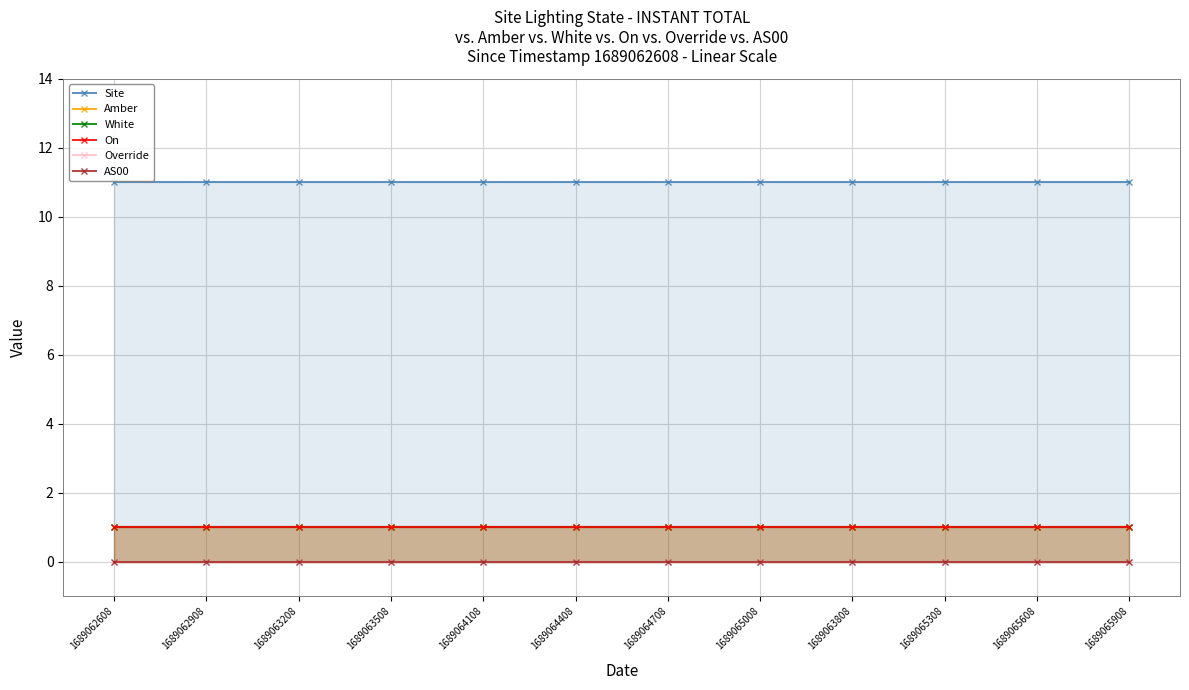

What are all the series names shown in the legend?

Site, Amber, White, On, Override, AS00